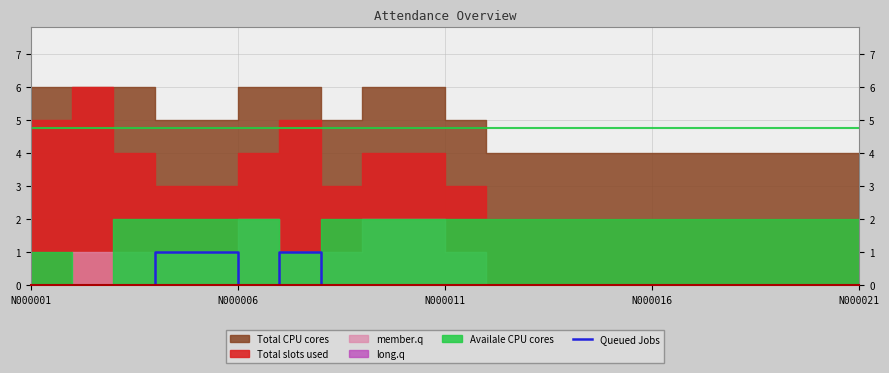

Which label corresponds to the smallest value in the chart?

N000001